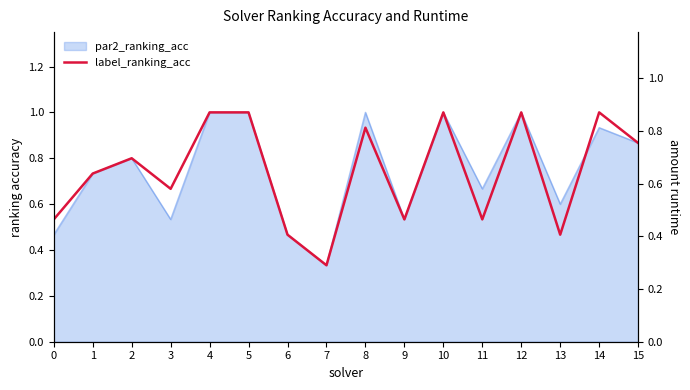

What is the greatest value displayed?

1.0